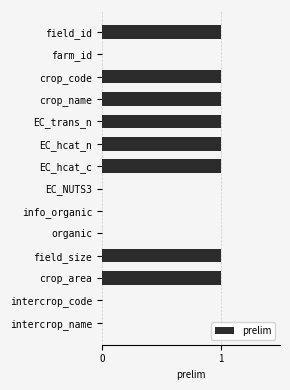

Which has a higher value, crop_code or intercrop_code?

crop_code